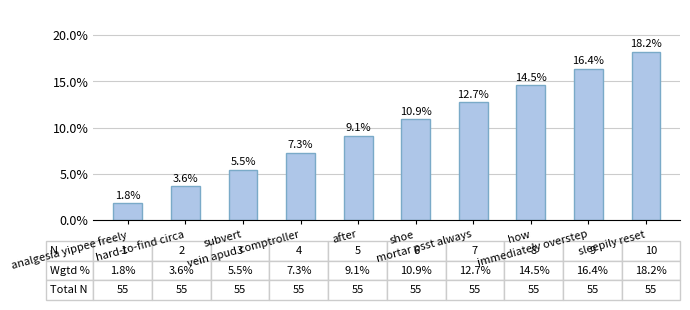

At which label does the data first exceed 10?

shoe